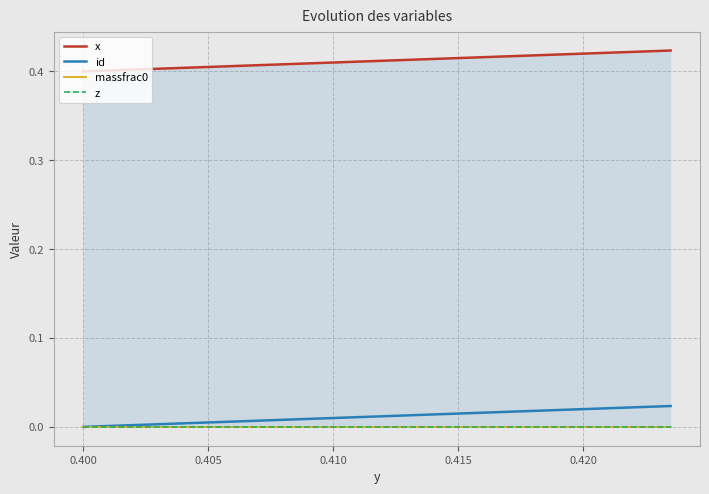

At how many categories does at least one series exceed 0?

40